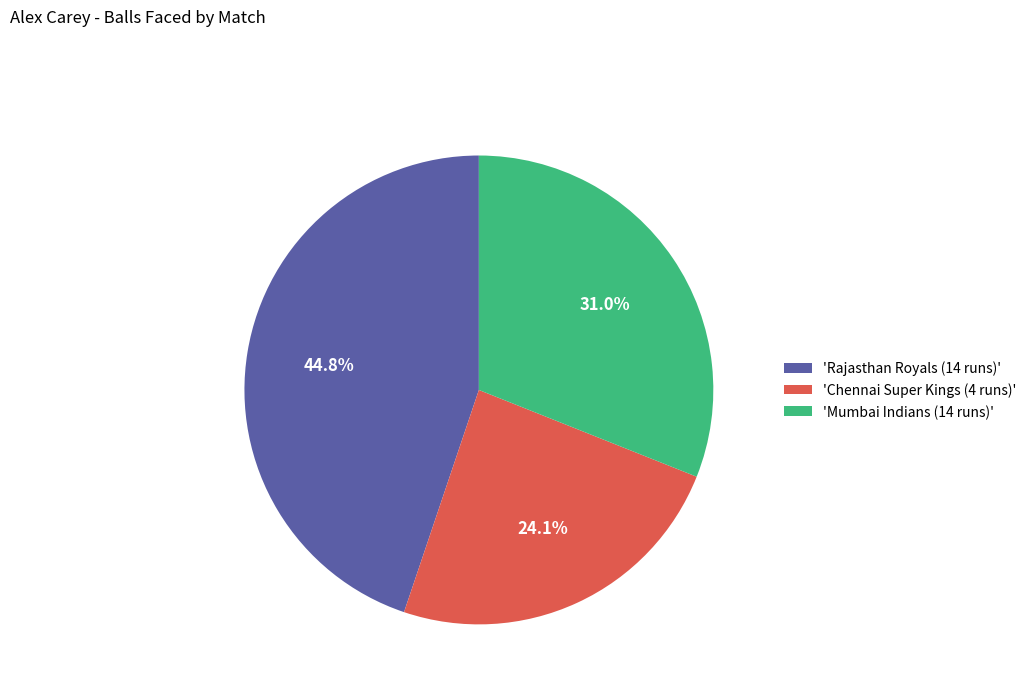

Rank the categories by value from lowest to highest.

'Chennai Super Kings (4 runs)', 'Mumbai Indians (14 runs)', 'Rajasthan Royals (14 runs)'